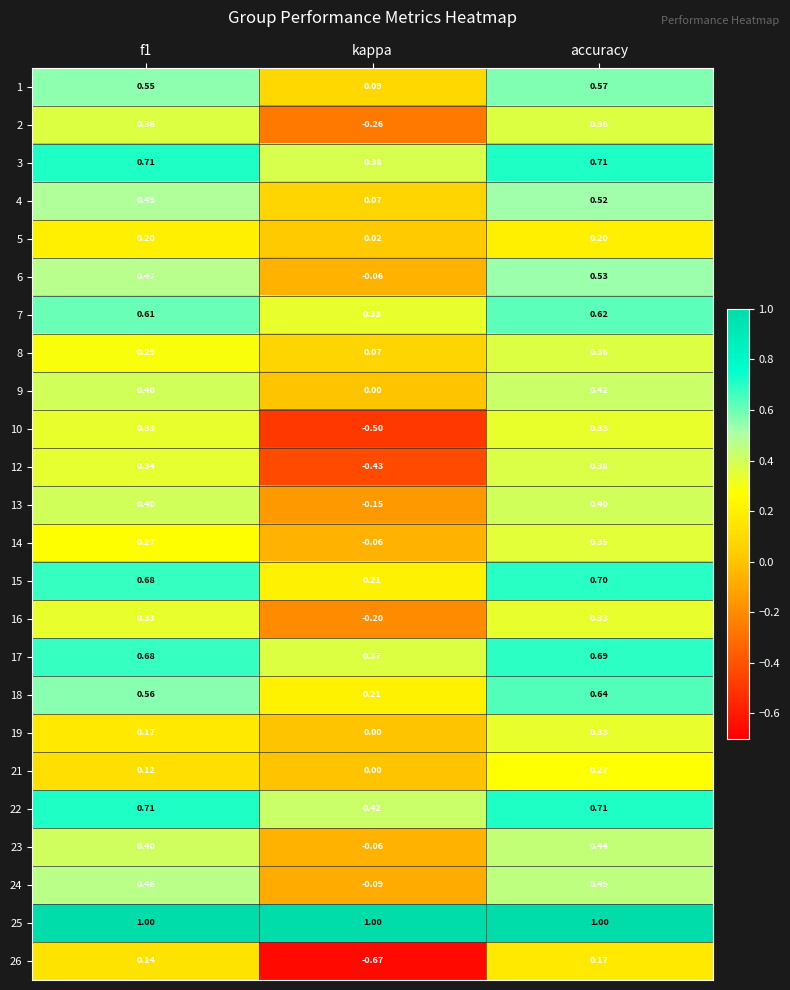

At which category does the chart reach its minimum across all series?

kappa